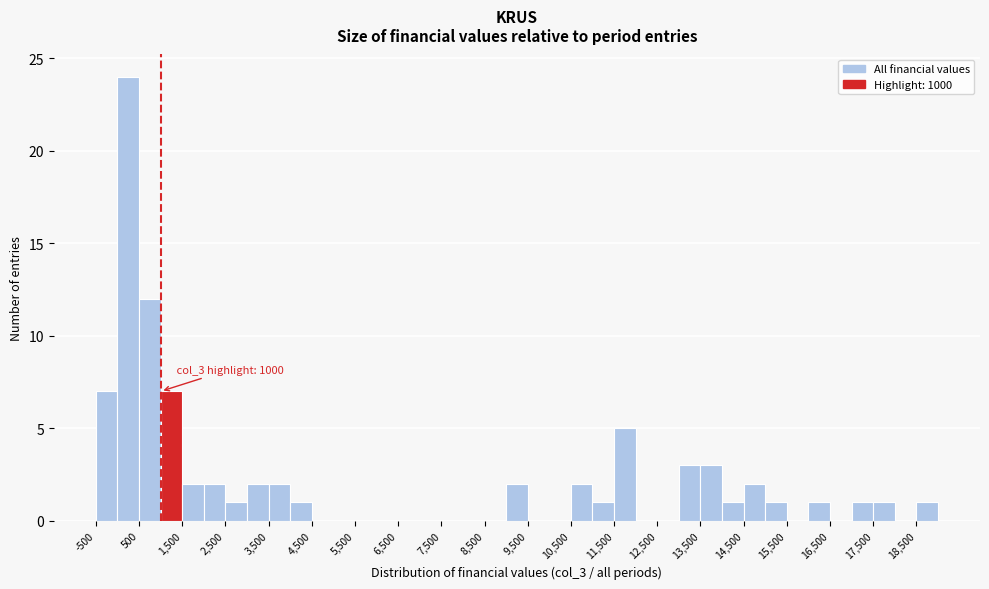

Over which range of the x-axis is the bar tallest?

0 to 500